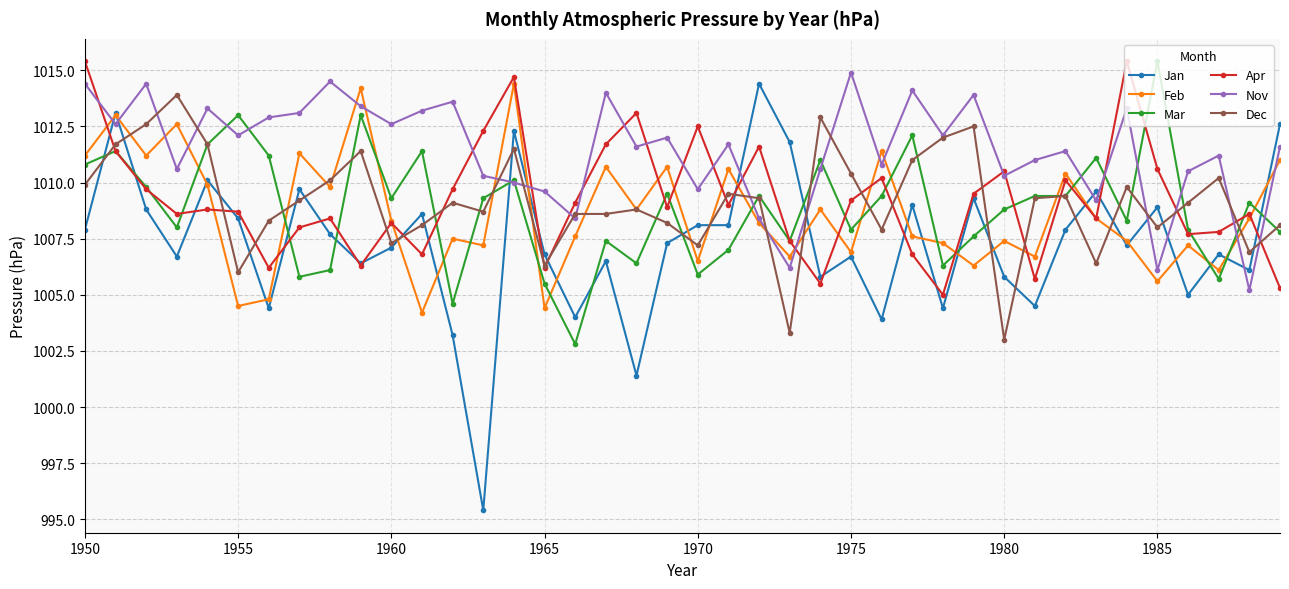

What is the minimum value shown in the chart?

995.4